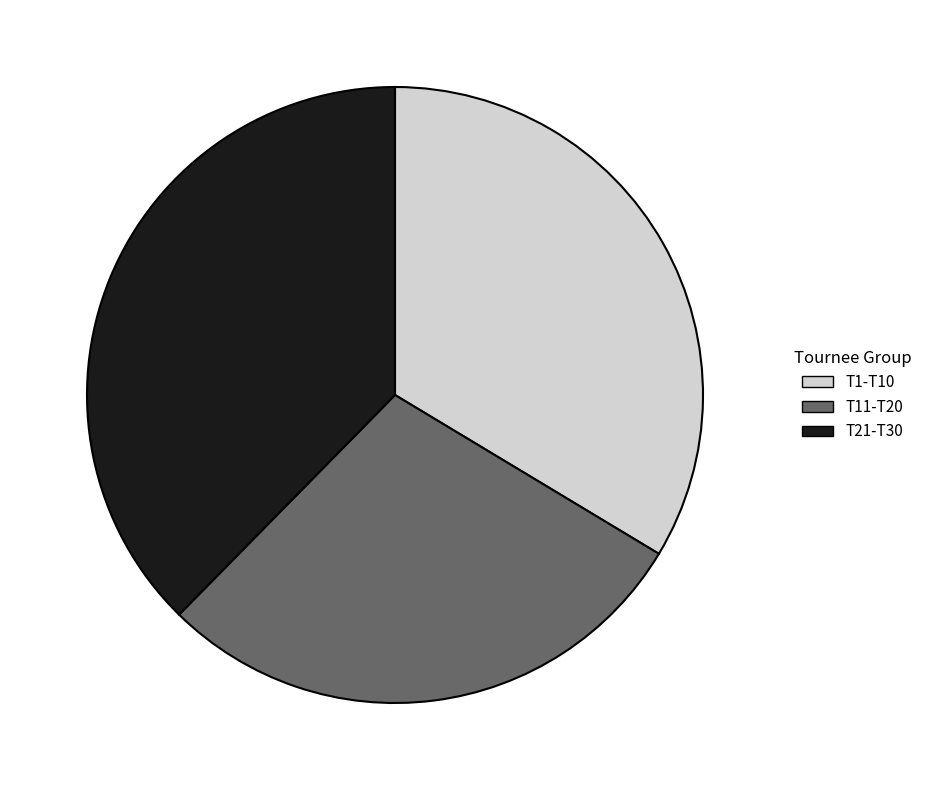

Is it true that T11-T20 is 22% of the pie?

False